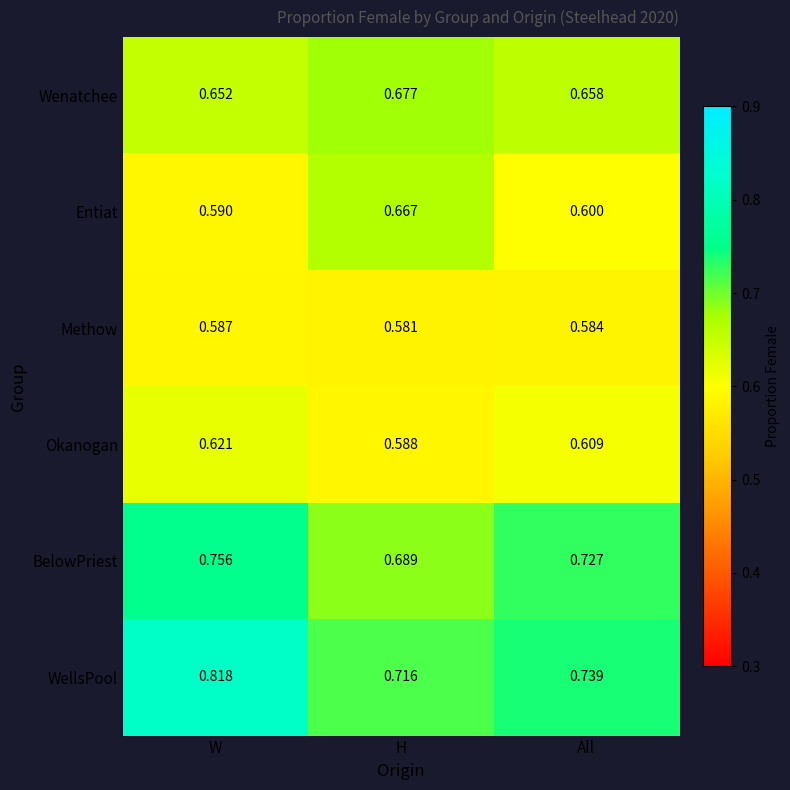

Where is Methow nearest to the value 0?

H